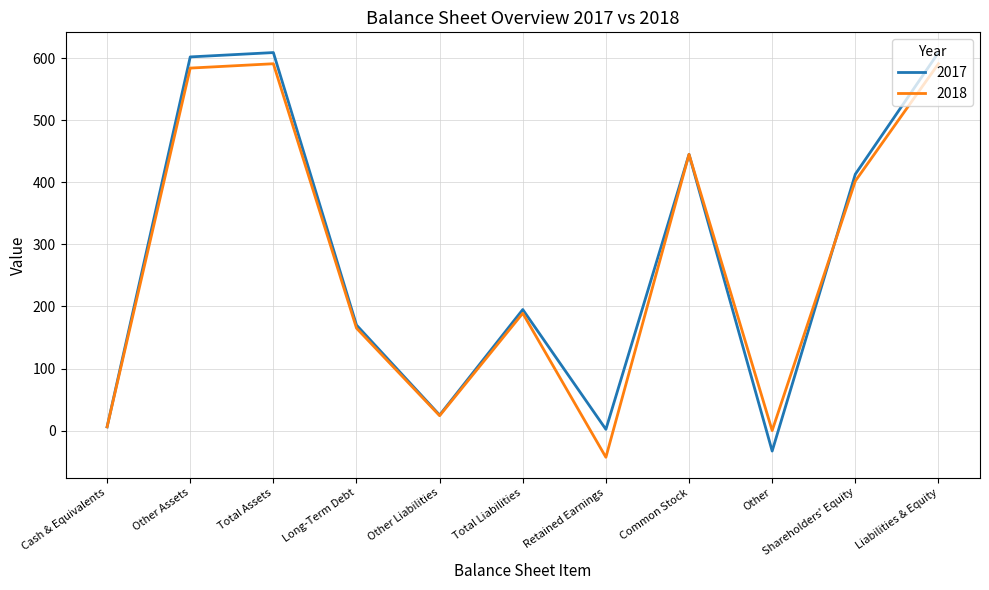

What is the minimum value shown in the chart?

-43